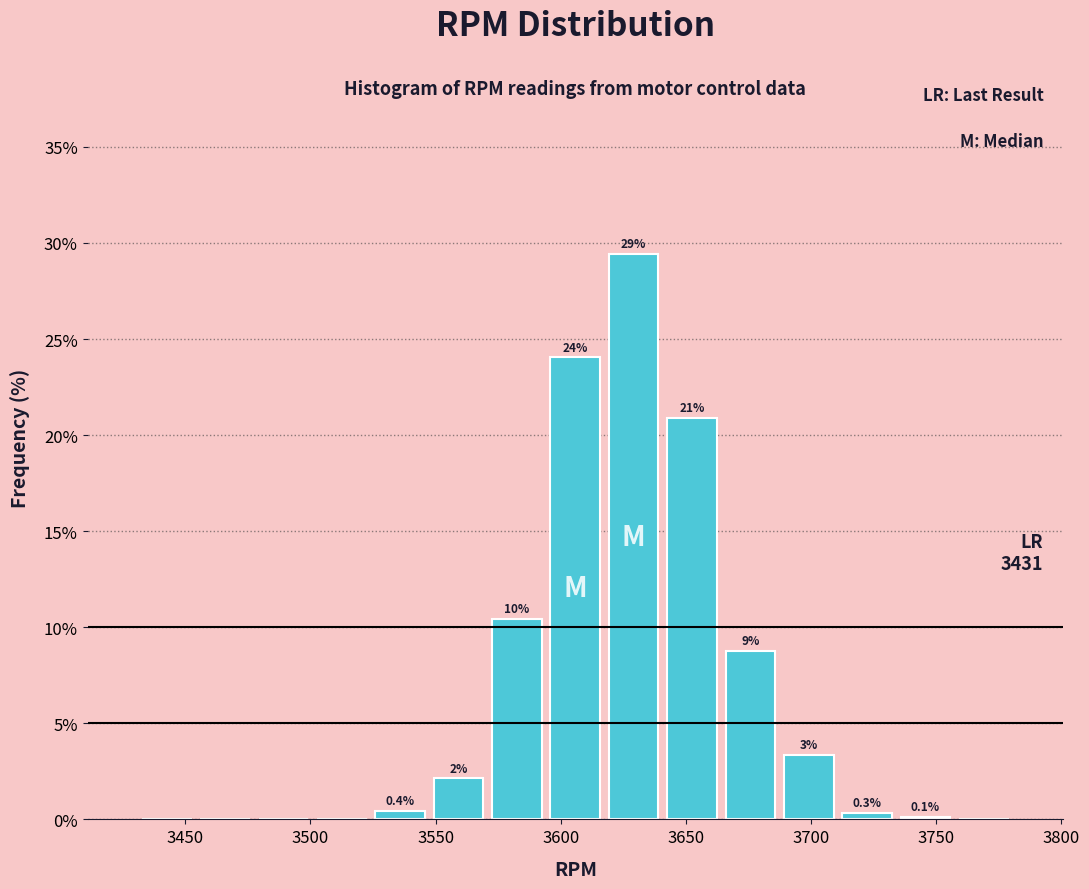

Over which range of the x-axis is the bar tallest?

3615 to 3640